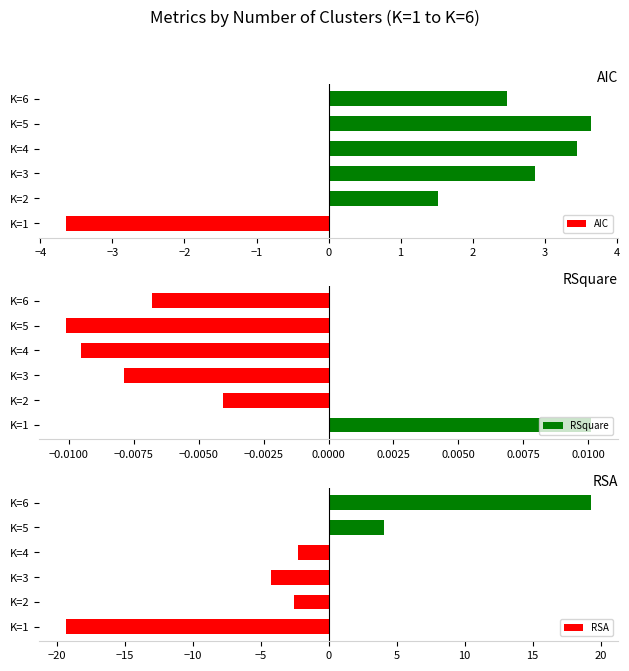

Which series has the largest total across all categories?

AIC